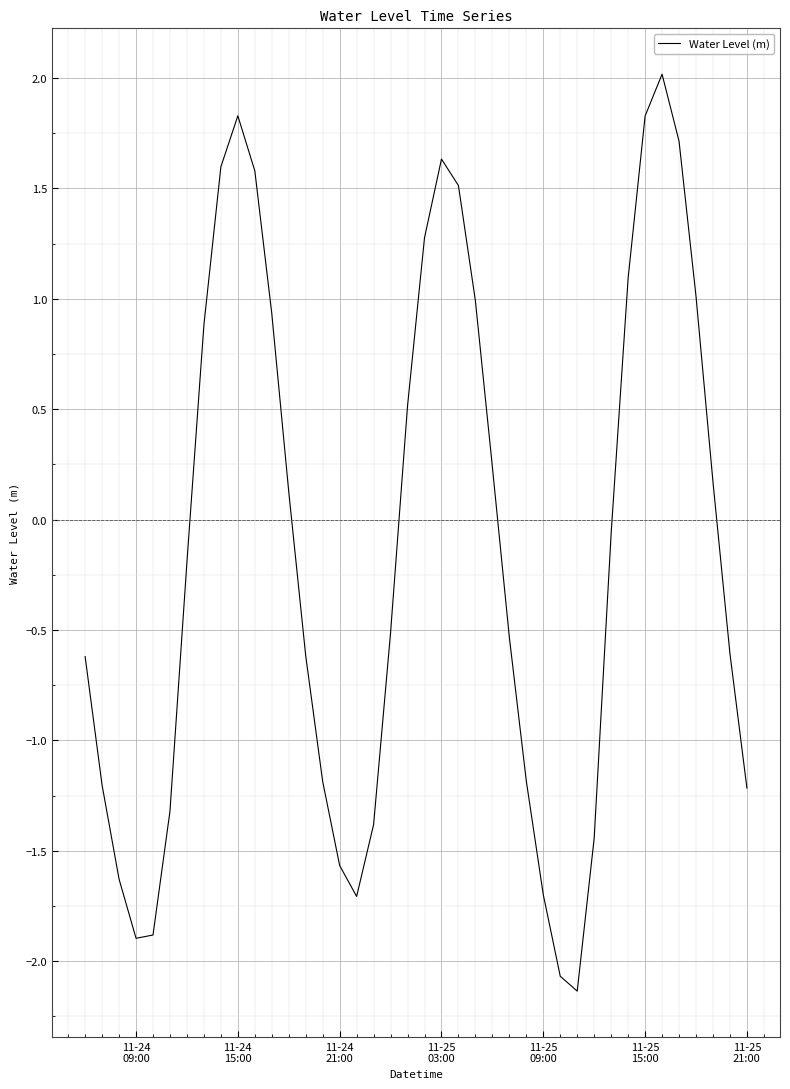

What is the difference between the maximum and minimum values?

4.2